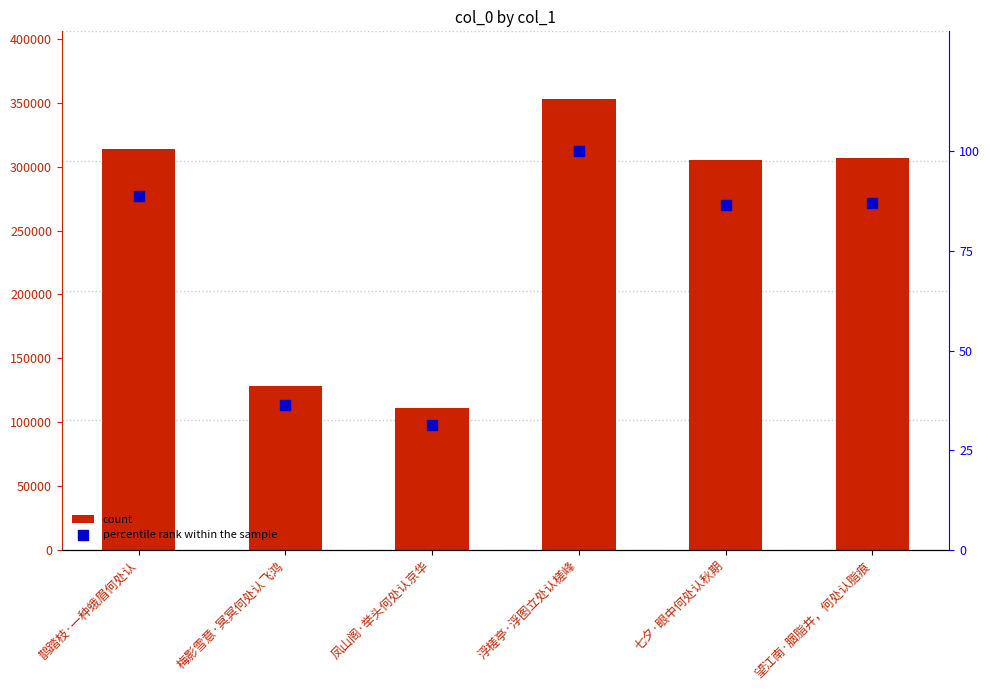

Is the value of percentile rank within the sample at 鹊踏枝·一种蛾眉何处认 greater than the value of count at 望江南·胭脂井，何处认脂痕?

No